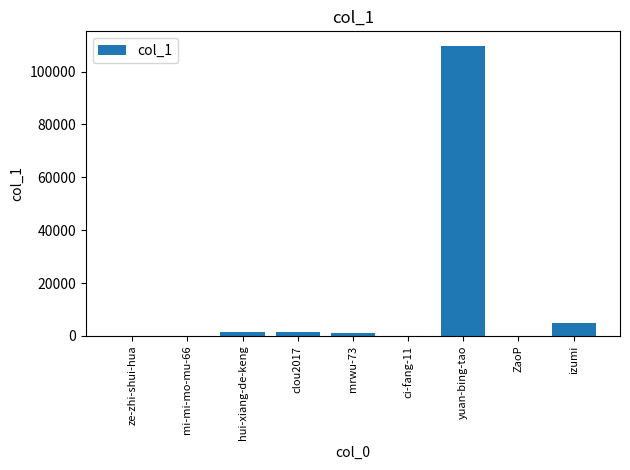

Which category has the highest value across all series?

yuan-bing-tao